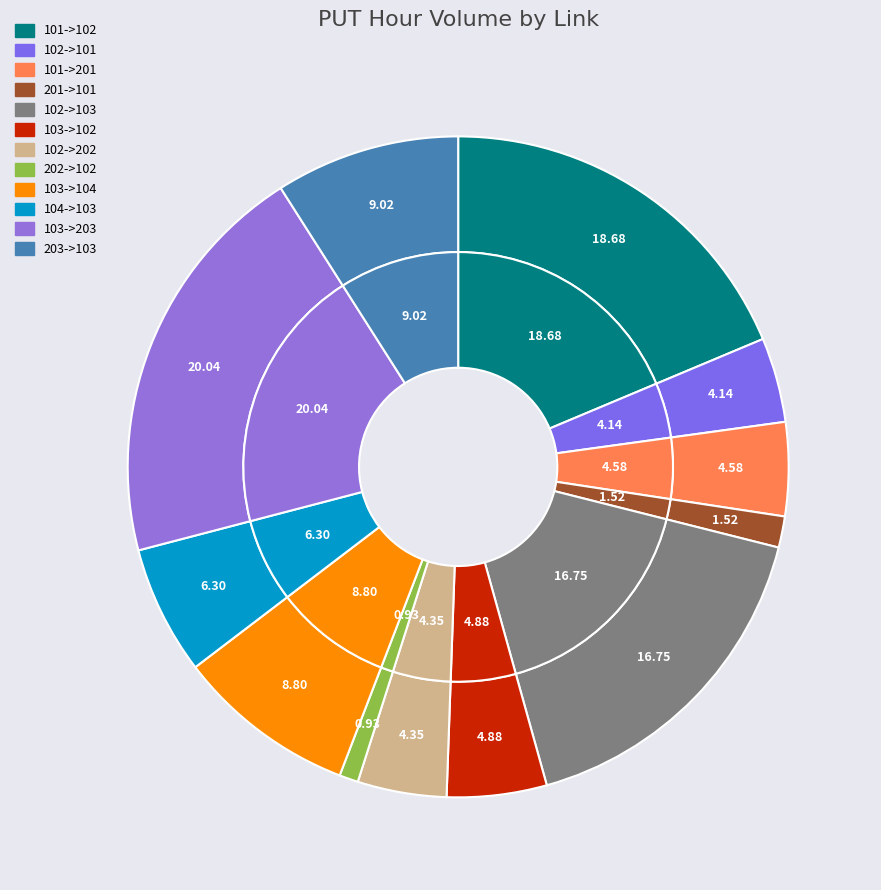

What percentage is NOT represented by 103->203?

80.0%